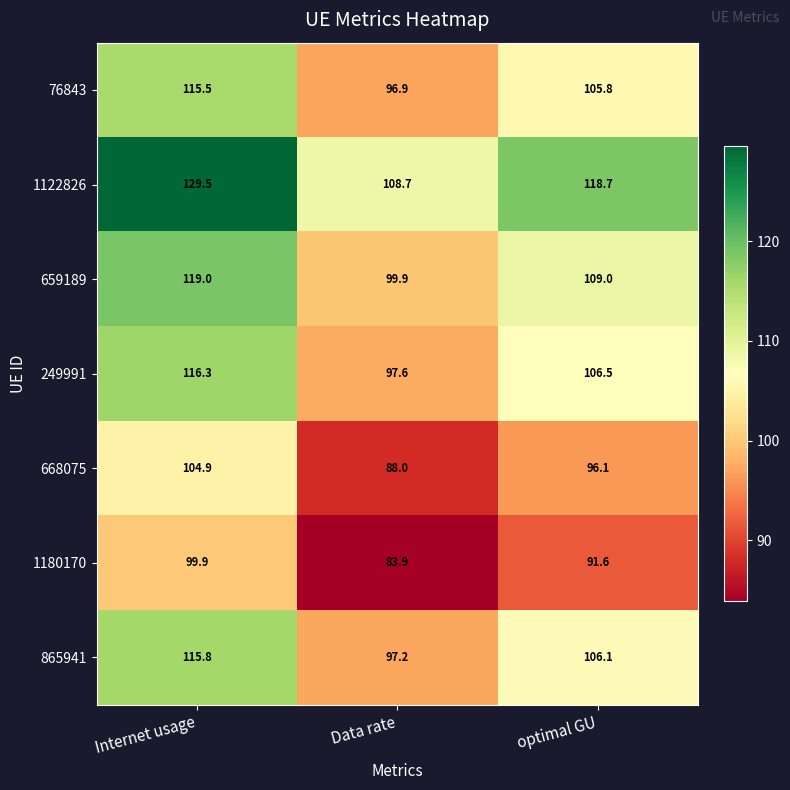

Which series has the largest range (max minus min)?

1122826